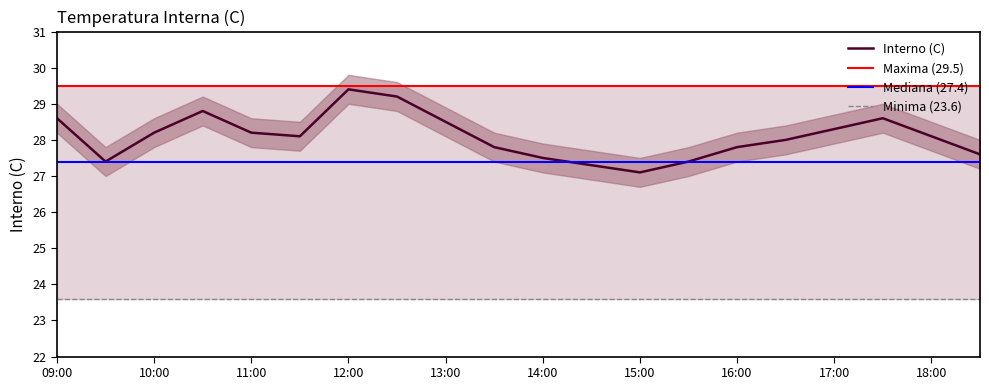

At which category does Interno (C) reach its first local valley?

09:30